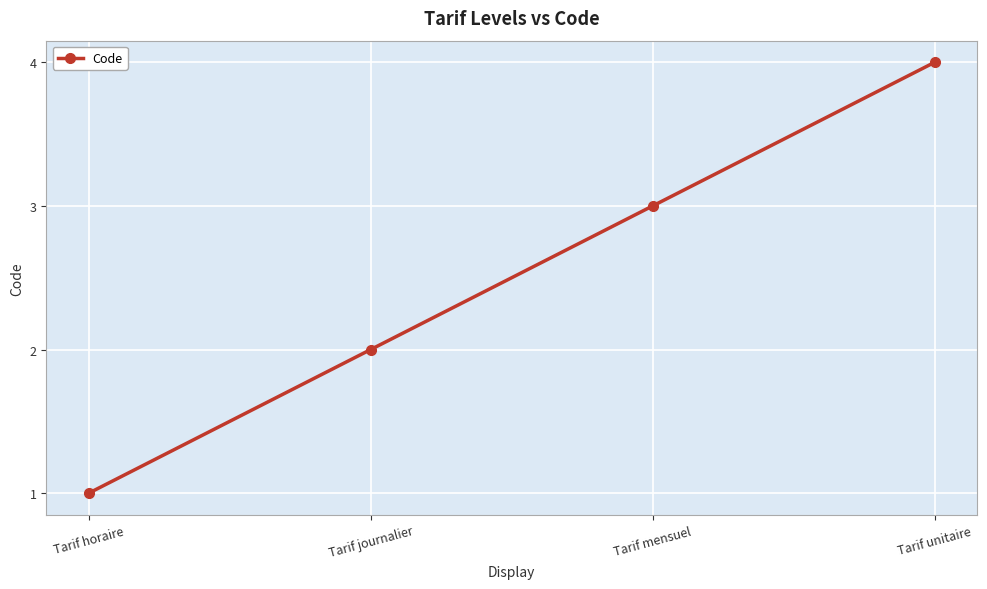

True or false: there are more than 0 points higher than both neighbors.

False